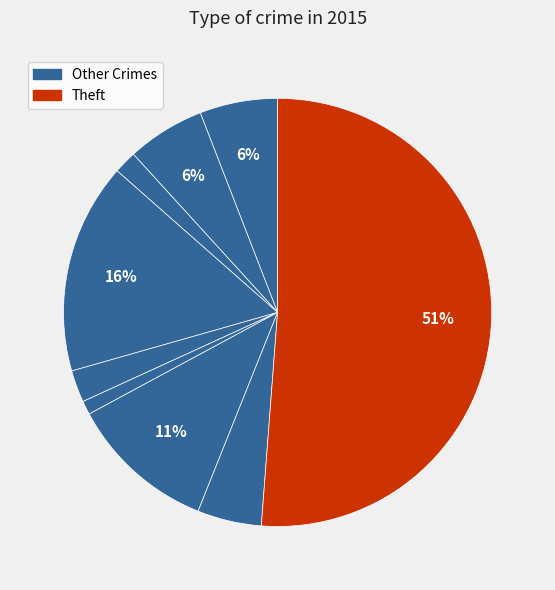

Which slice is the largest?

Theft